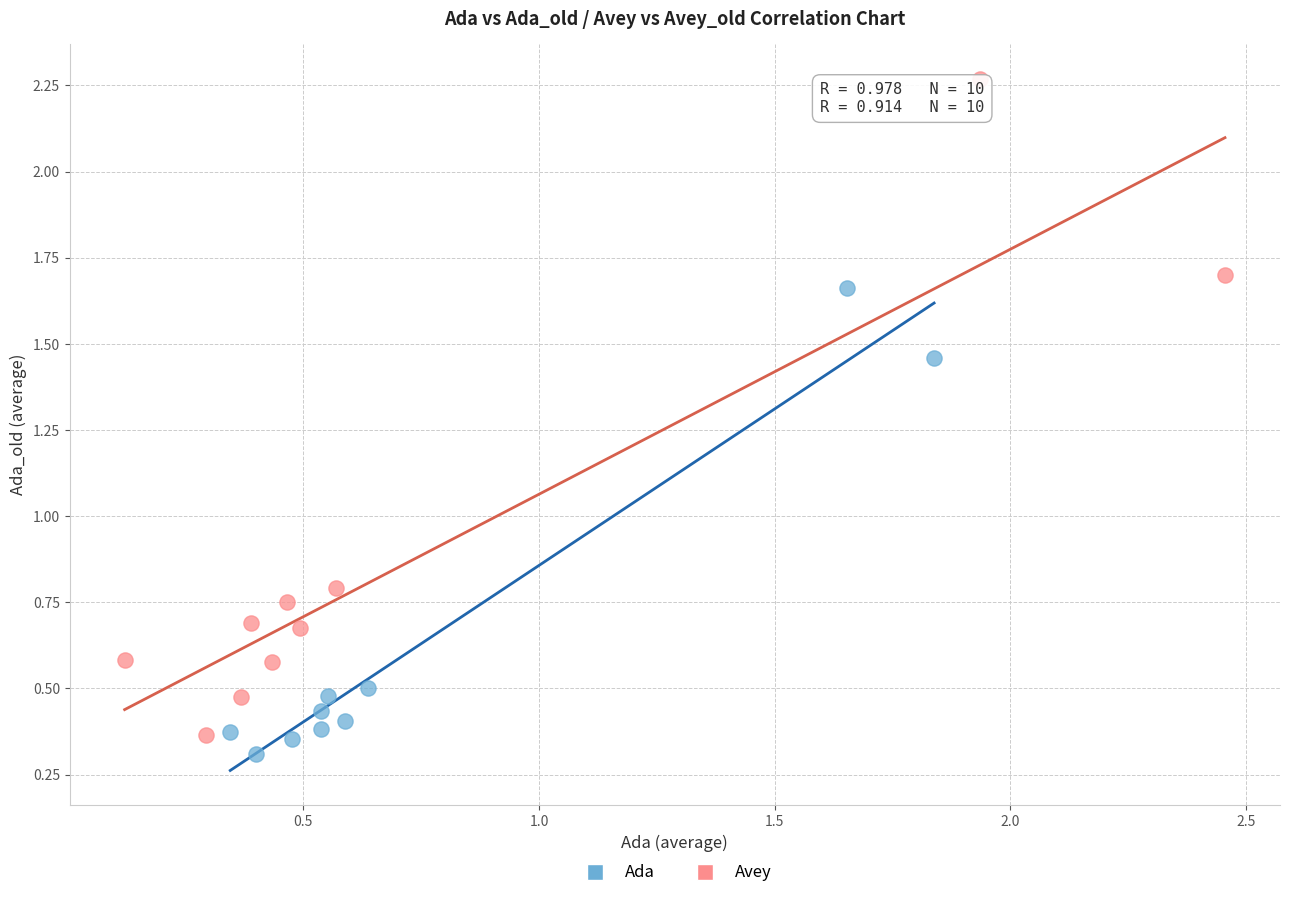

Which series reaches the minimum Y coordinate?

Ada